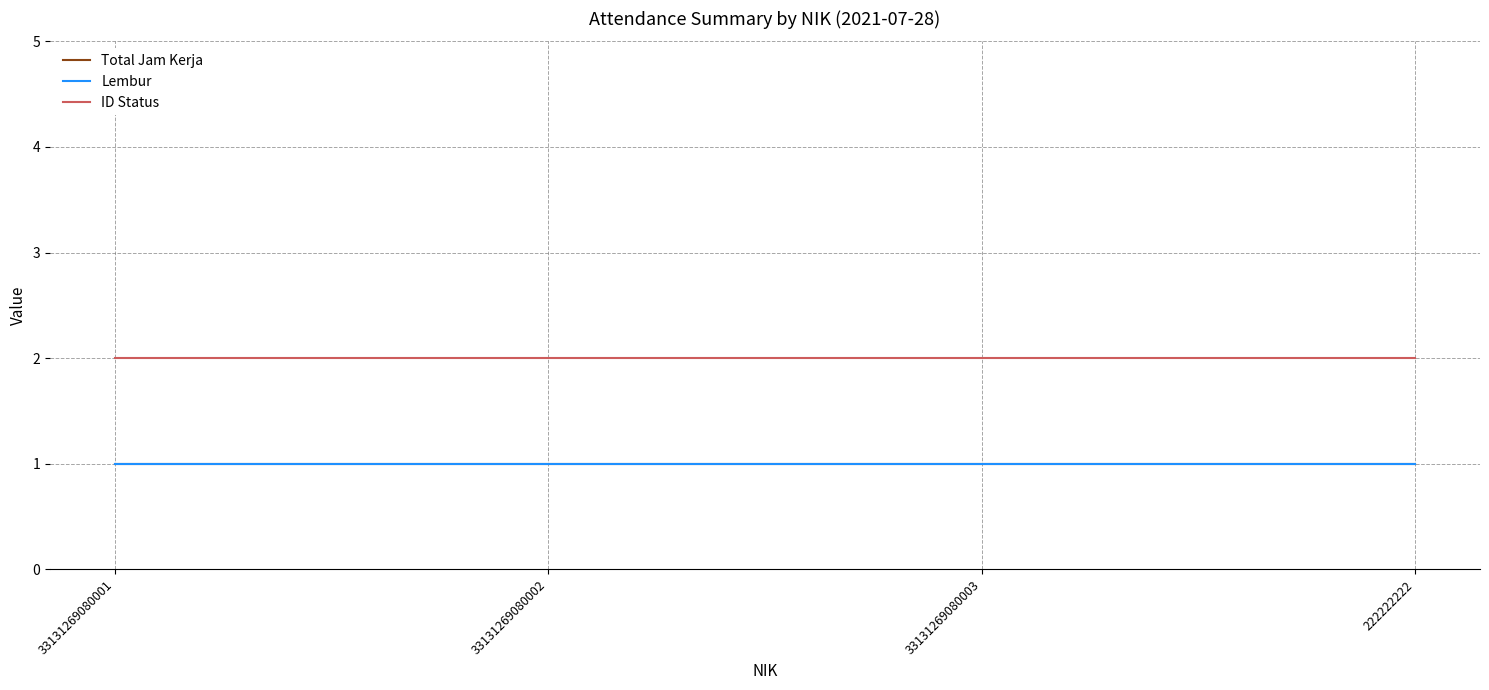

The value of Lembur at 33131269080001 is 0. True or false?

False